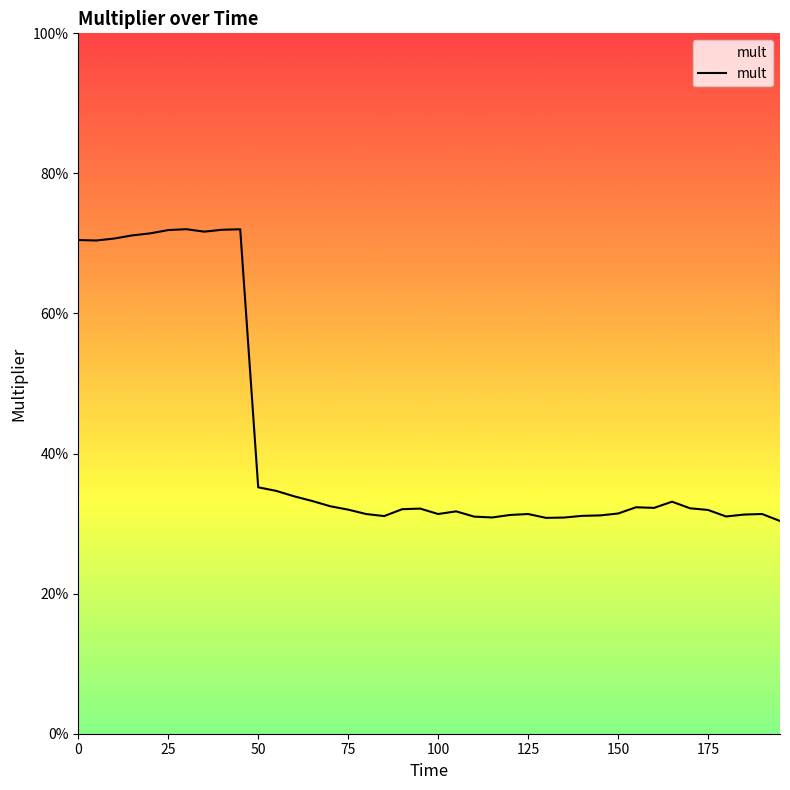

What is the value of the 7th point from the left?

0.7